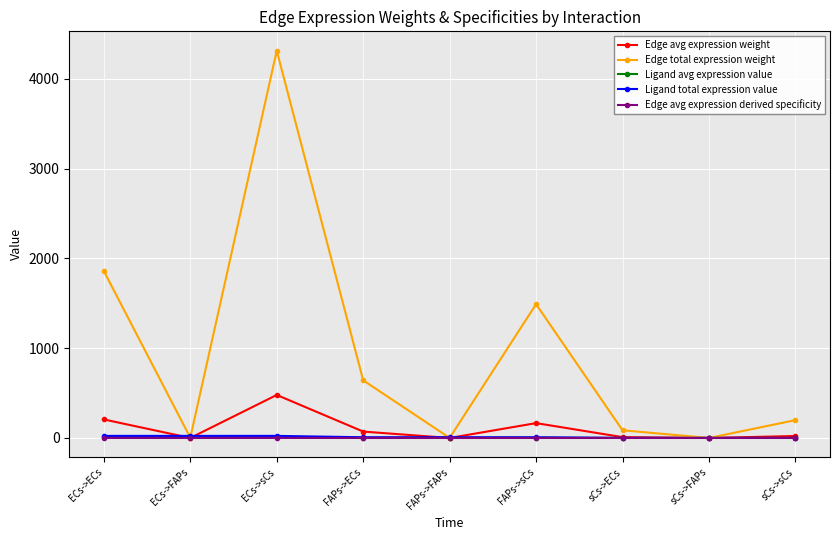

What is the greatest value displayed?

4313.5